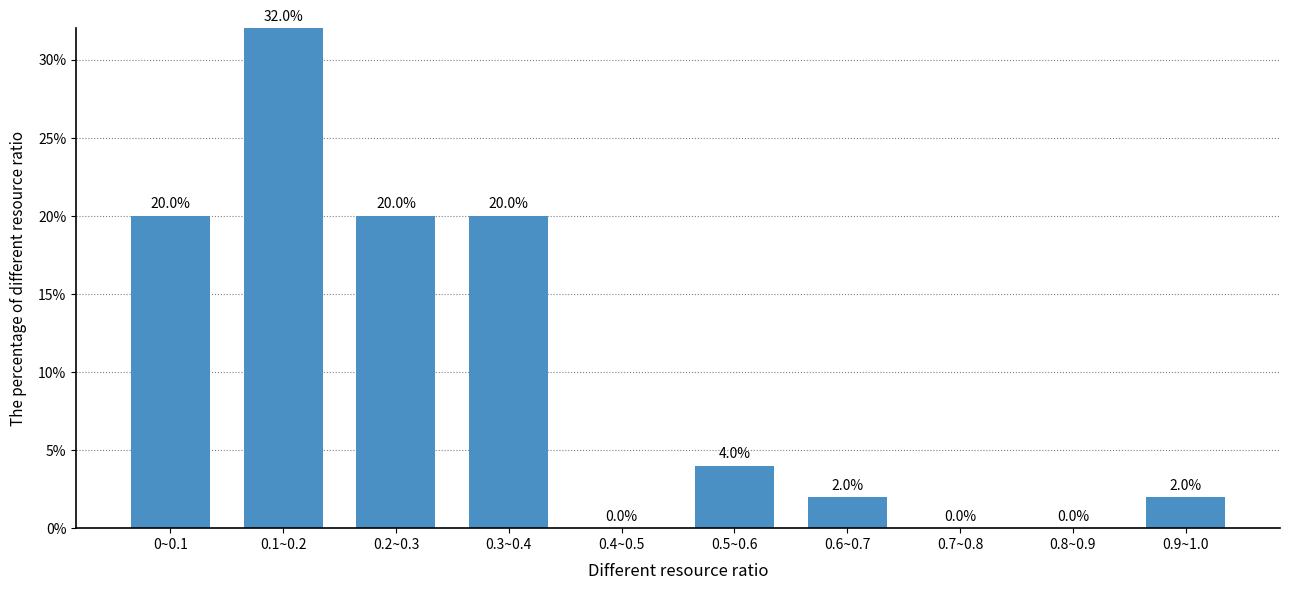

Reading left to right, what are all the values shown in this chart?

0~0.1=20	0.1~0.2=32	0.2~0.3=20	0.3~0.4=20	0.4~0.5=0	0.5~0.6=4	0.6~0.7=2	0.7~0.8=0	0.8~0.9=0	0.9~1.0=2